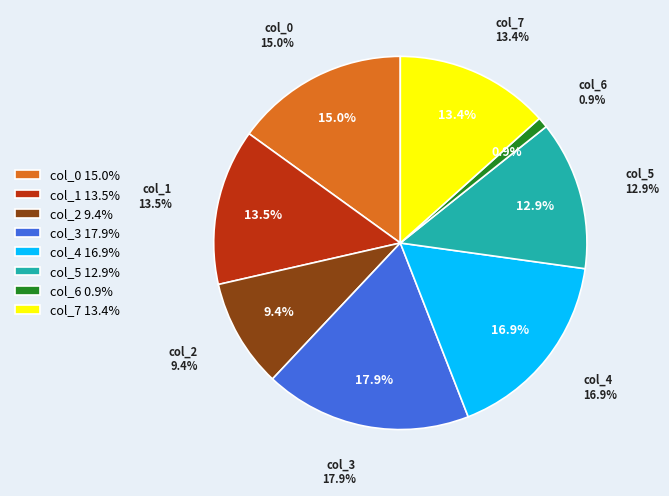

To the nearest percent, what is the average slice percentage?

12%